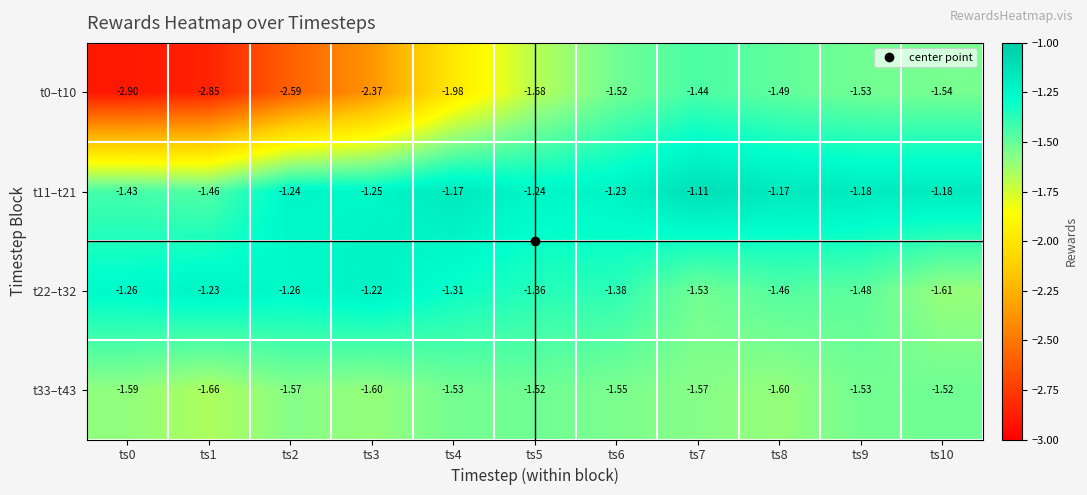

Is the value of t22–t32 at ts10 greater than the value of t11–t21 at ts7?

No